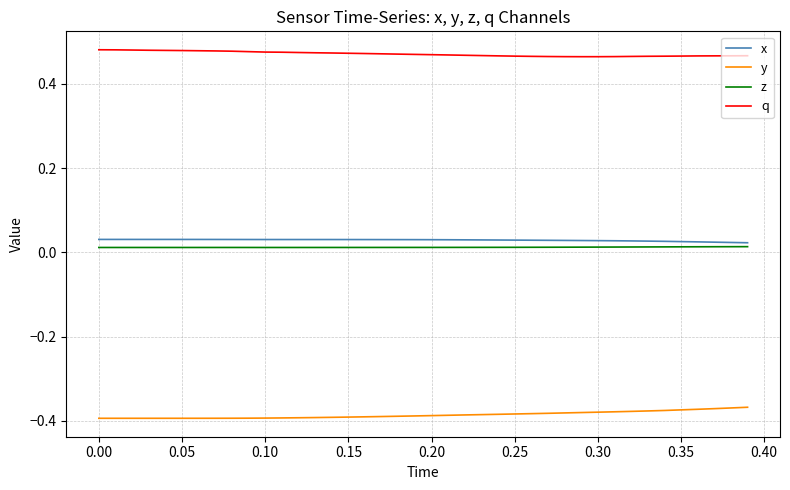

Which series has the largest total across all categories?

q